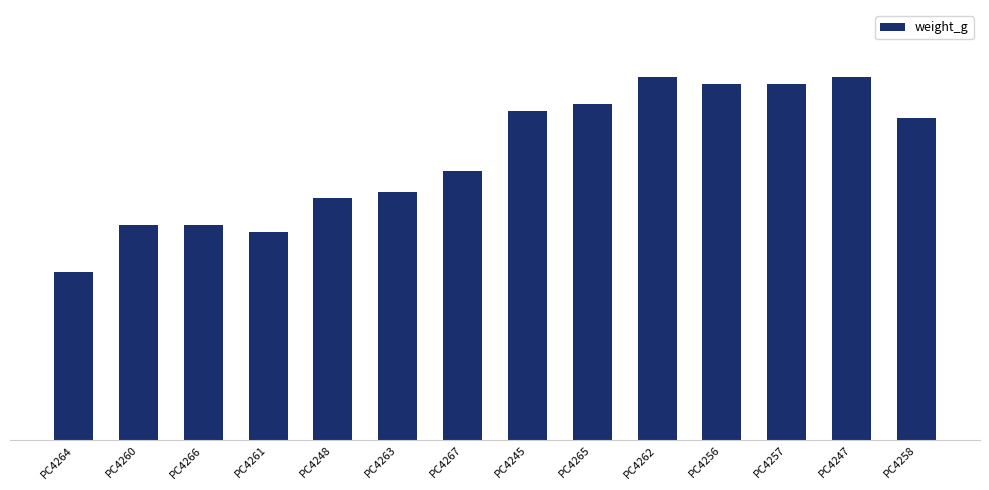

What is the sum of the values at PC4262 and PC4260?

430